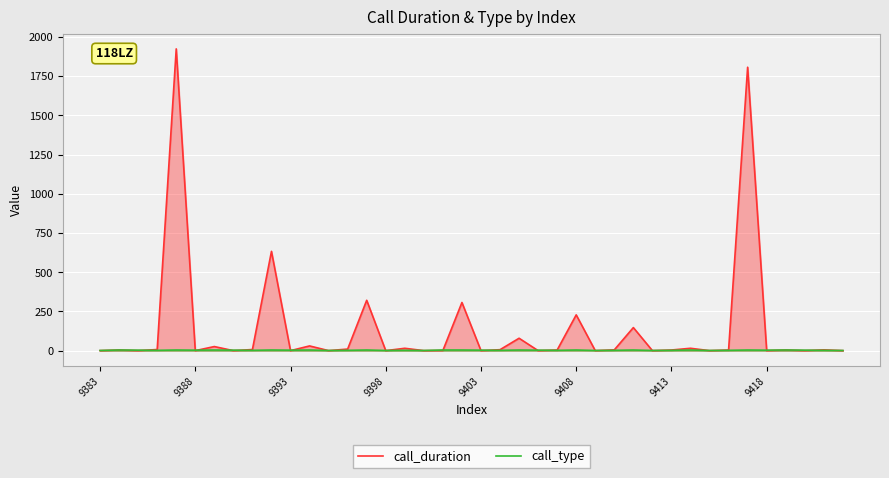

In call_type, how many points are lower than both neighbors (excluding endpoints)?

13